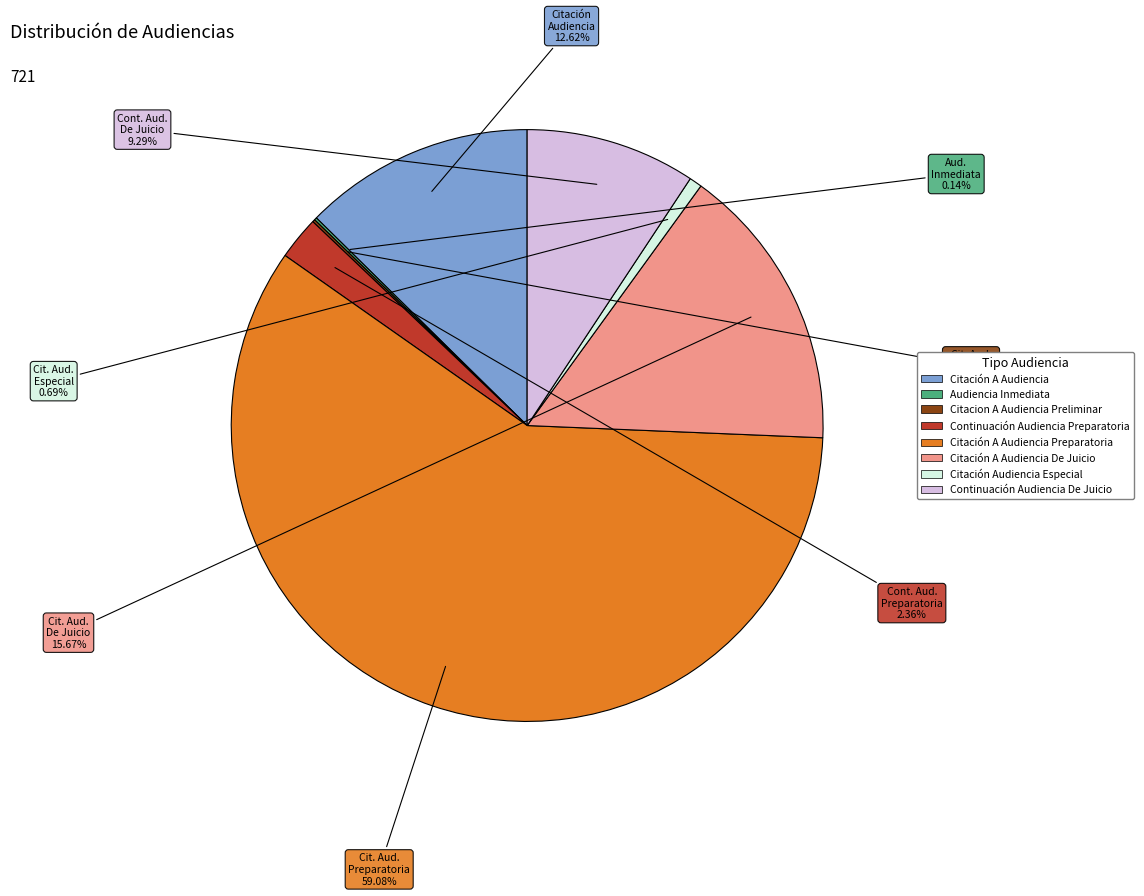

Is there a majority slice in this chart?

Yes